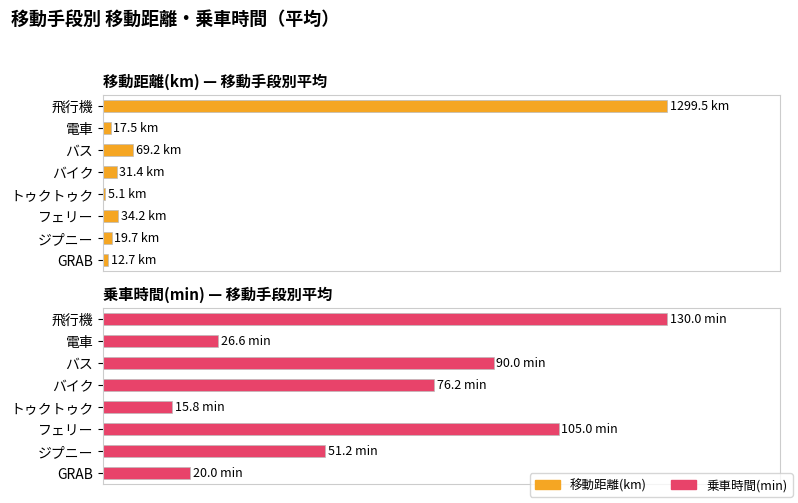

Which series changed the most between トゥクトゥク and フェリー?

乗車時間(min)